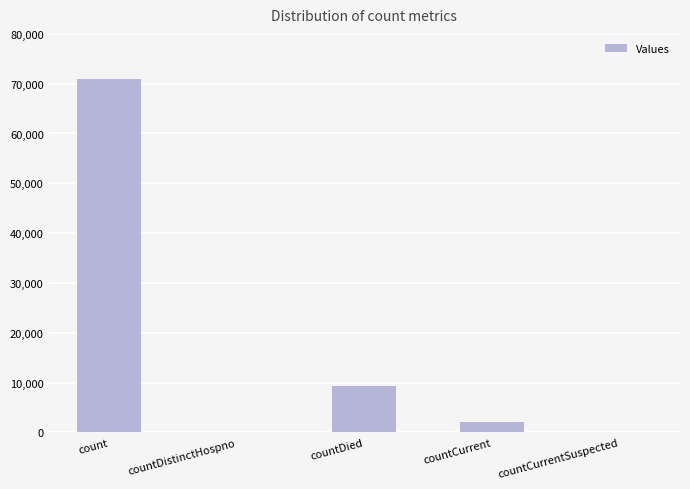

What is the maximum value shown in the chart?

70967